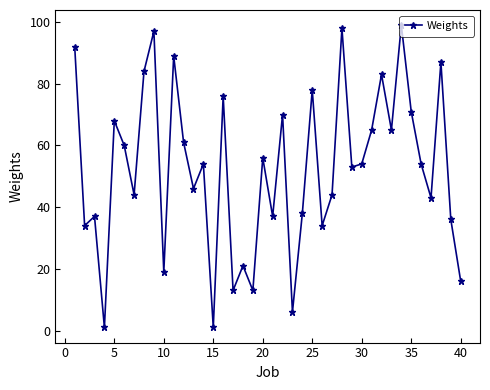

Count the number of data series in this chart.

1